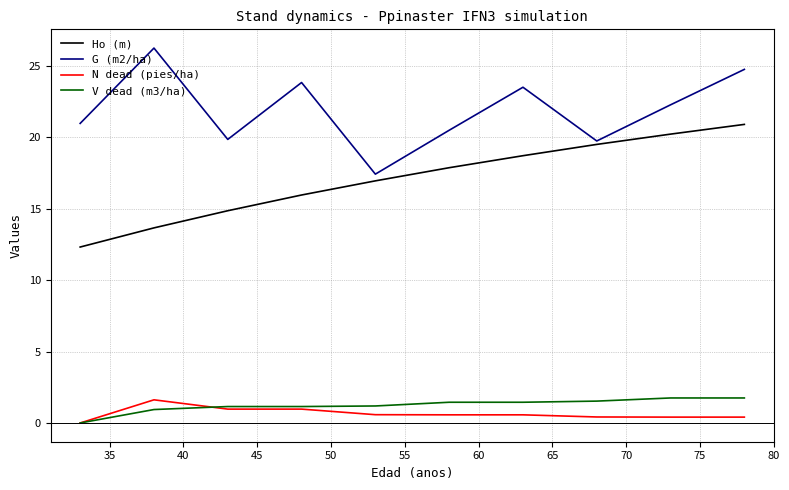

What is the greatest value displayed?

26.2